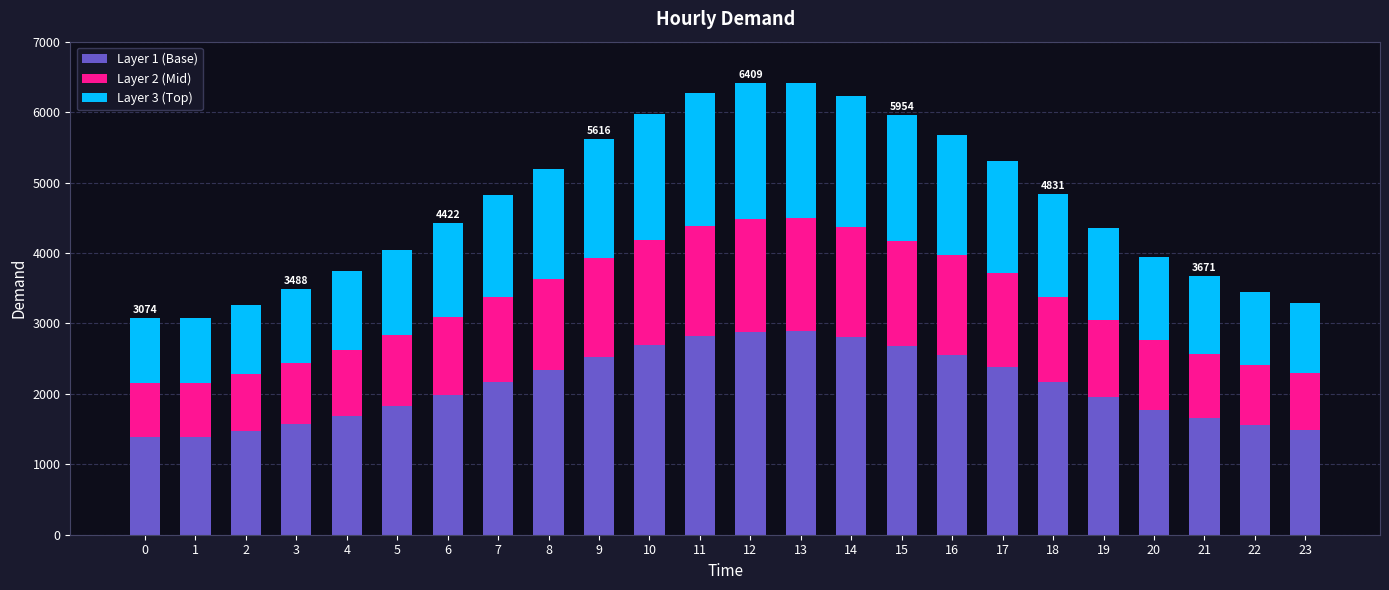

What is the total value across all series at 1?

3081.0